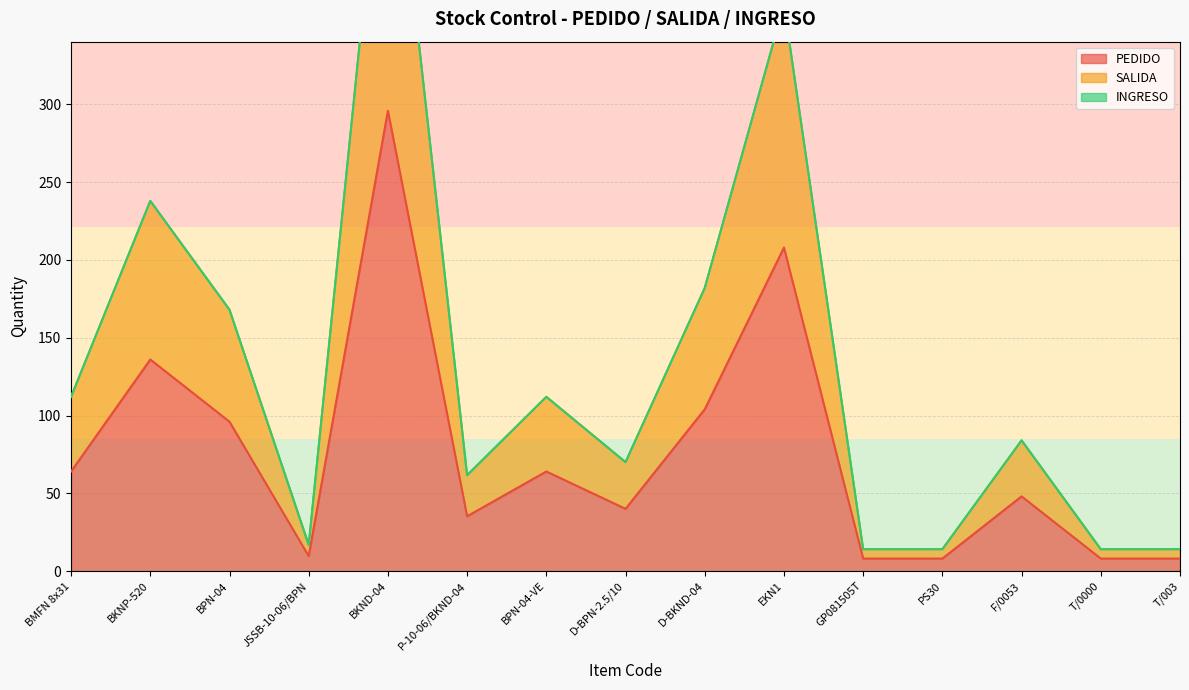

How many lines are shown in the chart?

2